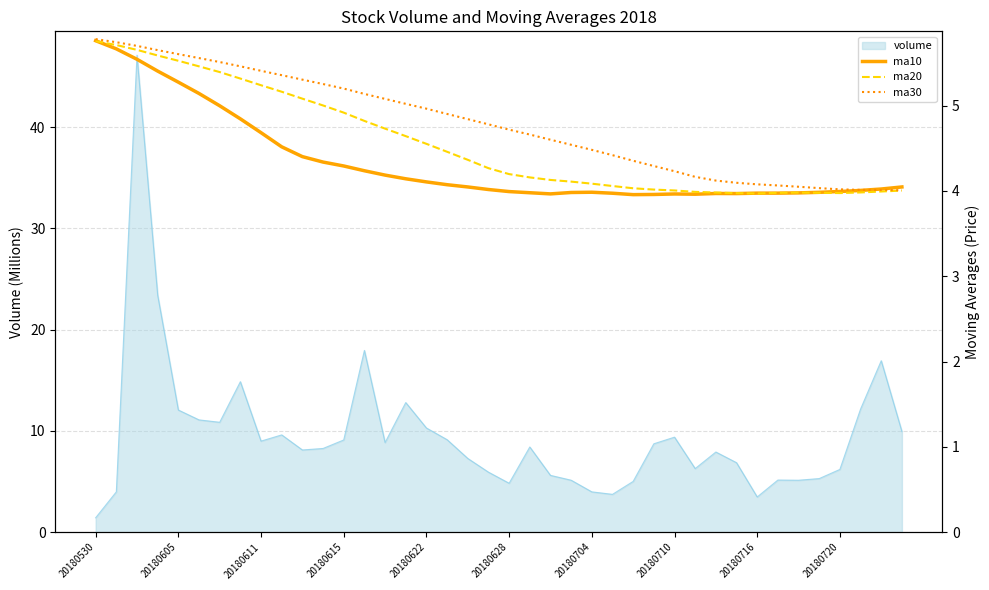

The ma20 series shows 1.7 at 33. True or false?

False